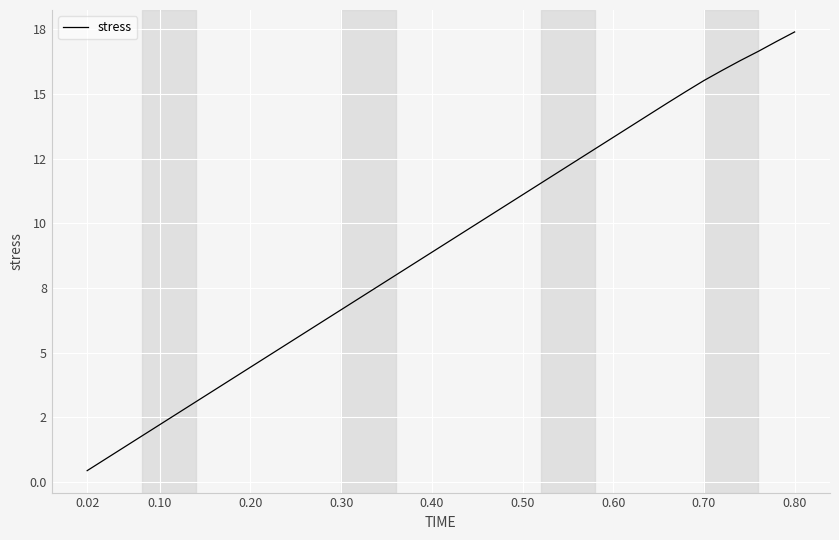

Is this an area chart (filled region under the line)?

No